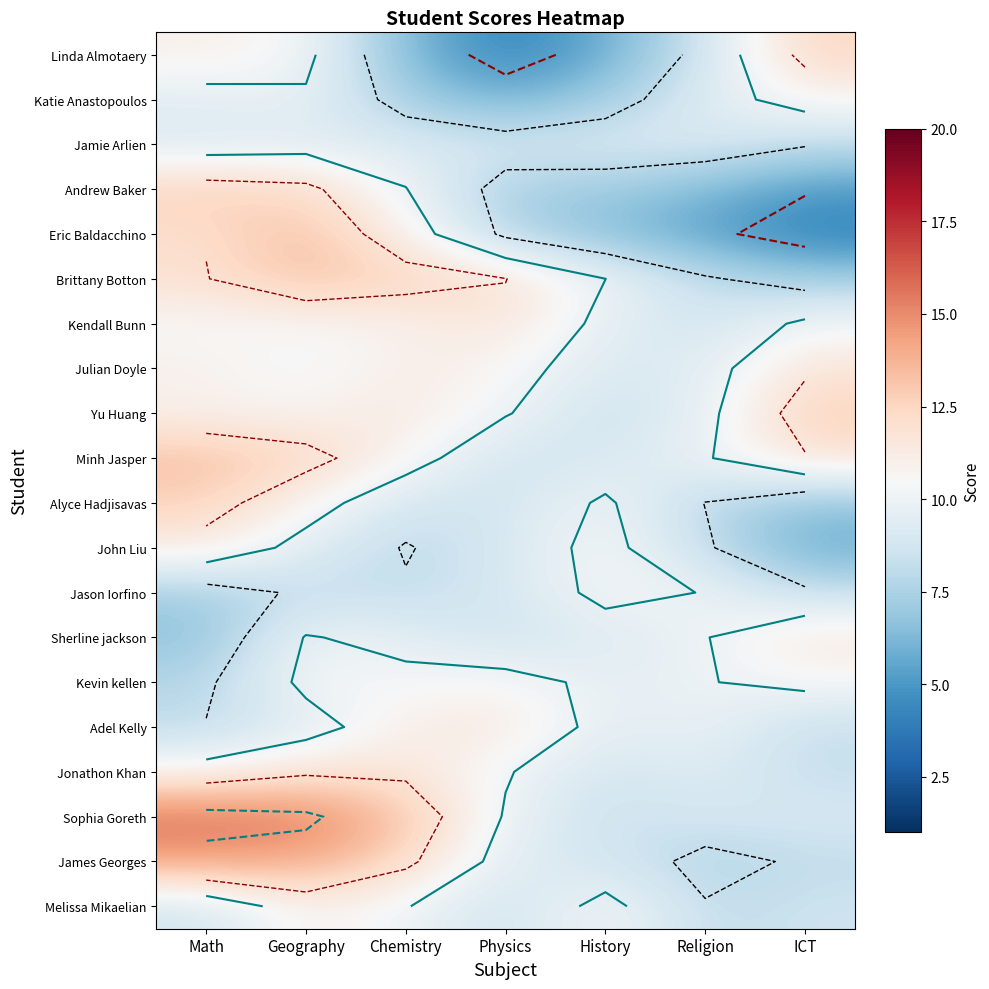

Count the number of categories in the chart.

7